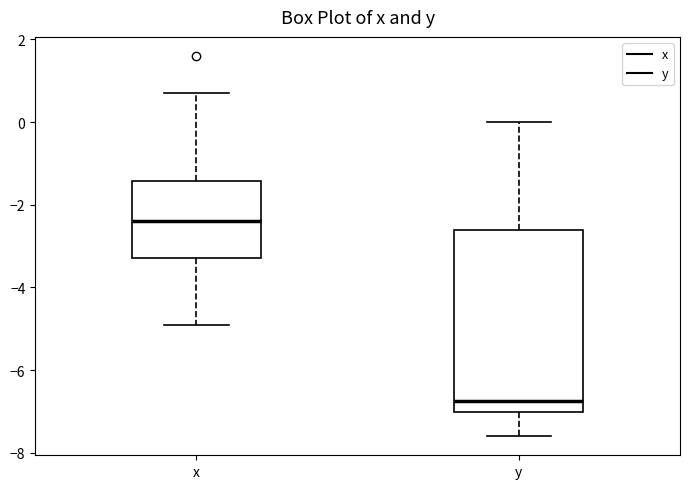

Reading left to right, read every box against the y-axis: the position of its median line, the range the box covers, and the ends of its whiskers. The values are not printed on the chart, so give them approximately, as read against the axis.

x: median -2.4, box -3.2 to -1.4, whiskers -4.8 to 0.8
y: median -6.8, box -7.0 to -2.6, whiskers -7.6 to 0.0